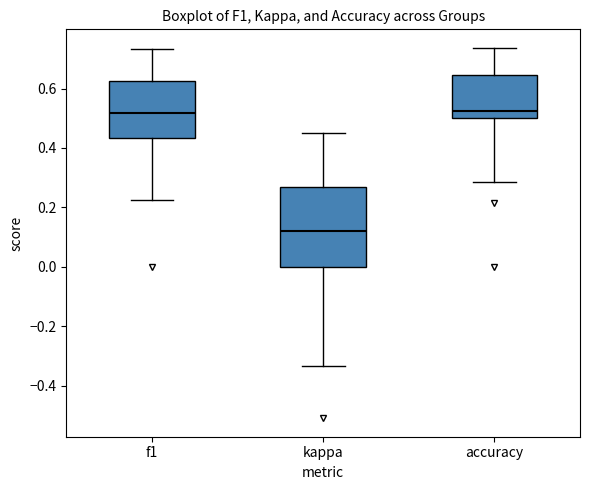

Reading left to right, transcribe this box plot: for each box, give where its median line is, the range the box spans, and where its two whiskers end, as read against the y-axis. The values are not printed on the chart, so give them approximately, as read against the axis.

f1: median 0.52, box 0.44 to 0.62, whiskers 0.22 to 0.74
kappa: median 0.12, box 0.00 to 0.26, whiskers -0.34 to 0.46
accuracy: median 0.52, box 0.50 to 0.64, whiskers 0.28 to 0.74